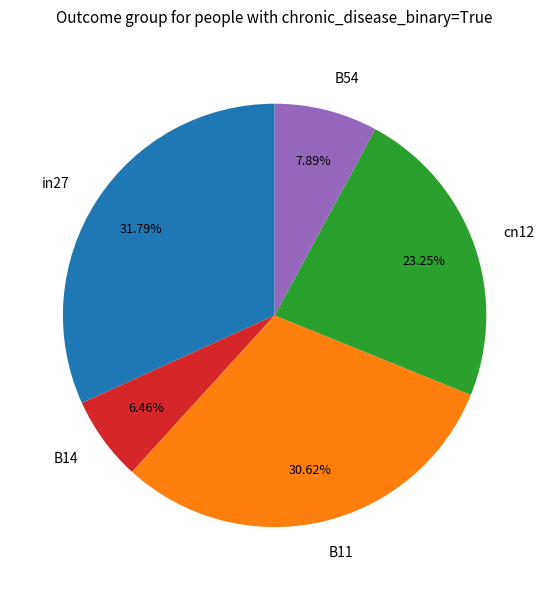

Is there any slice that represents more than half of the pie?

No